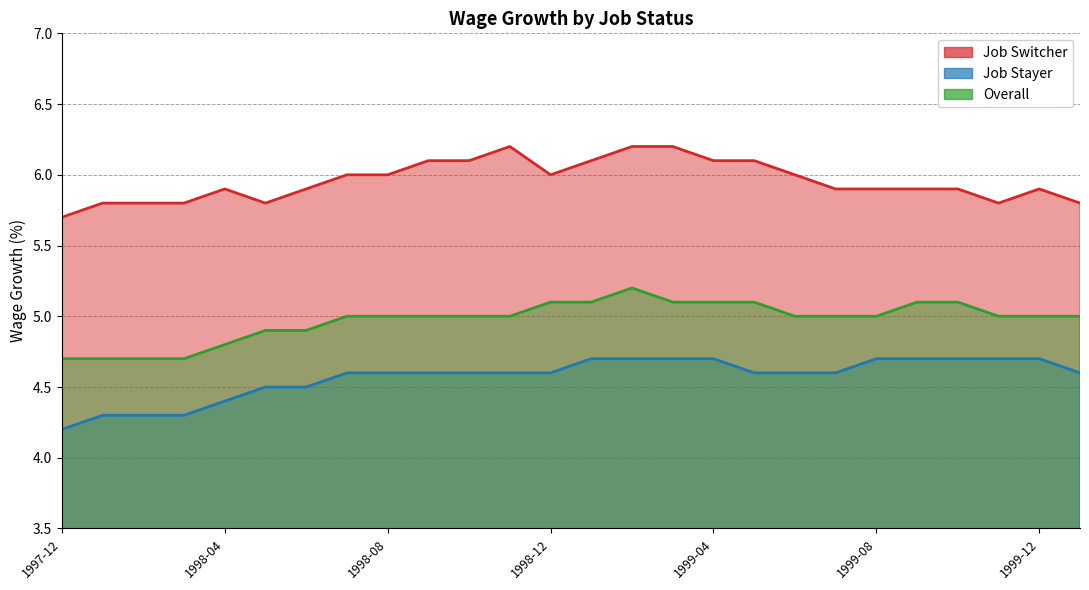

What are all the series names shown in the legend?

Job Switcher, Job Stayer, Overall